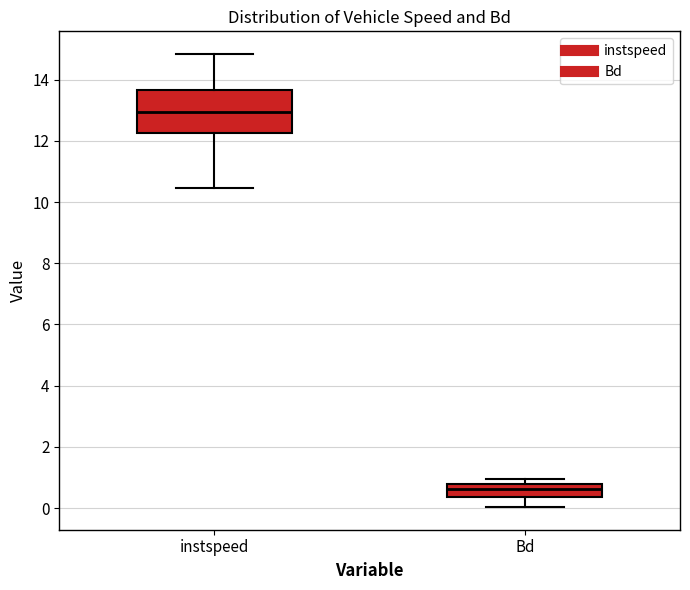

Which box is the tallest, from its lower edge to its upper edge?

instspeed